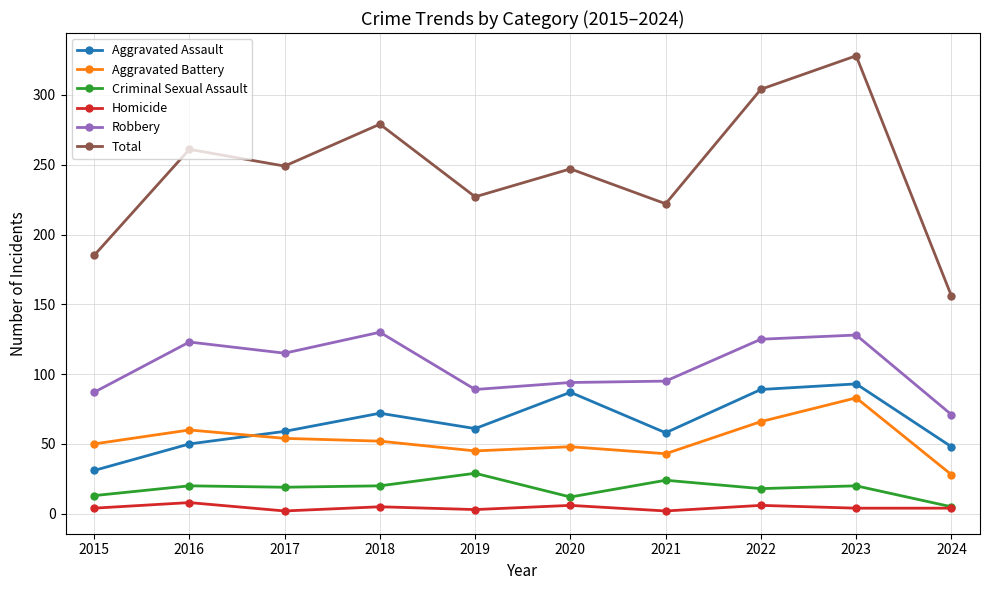

What is the value of the Aggravated Assault point at the 5th from the left?

61